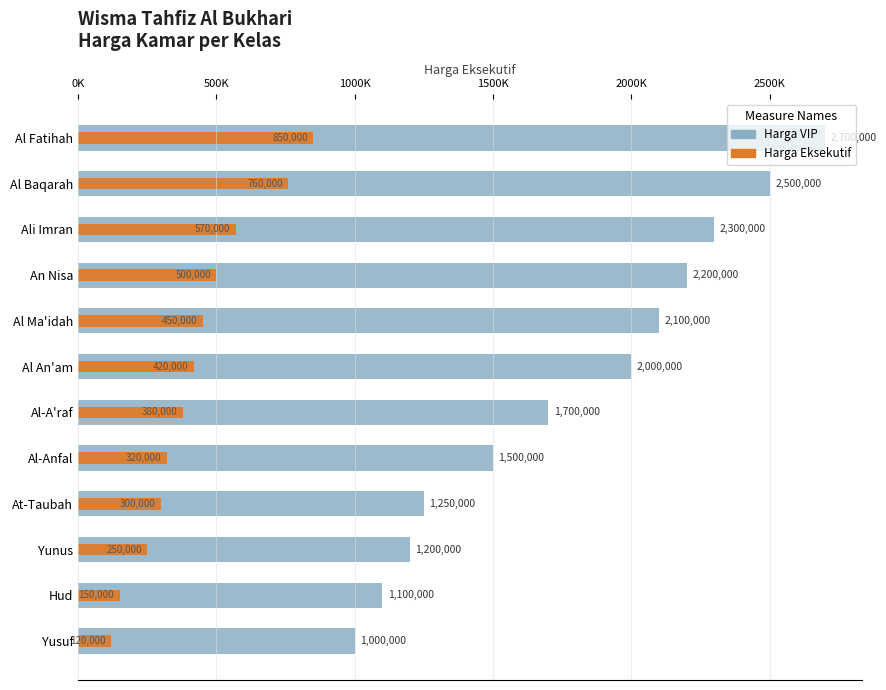

Reading left to right, what are all the values shown in this chart?

Harga VIP: 2700000	2500000	2300000	2200000	2100000	2000000	1700000	1500000	1250000	1200000	1100000	1000000
Harga Eksekutif: 850000	760000	570000	500000	450000	420000	380000	320000	300000	250000	150000	120000